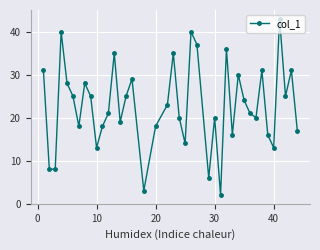

What is the difference between the maximum and second lowest values?

40